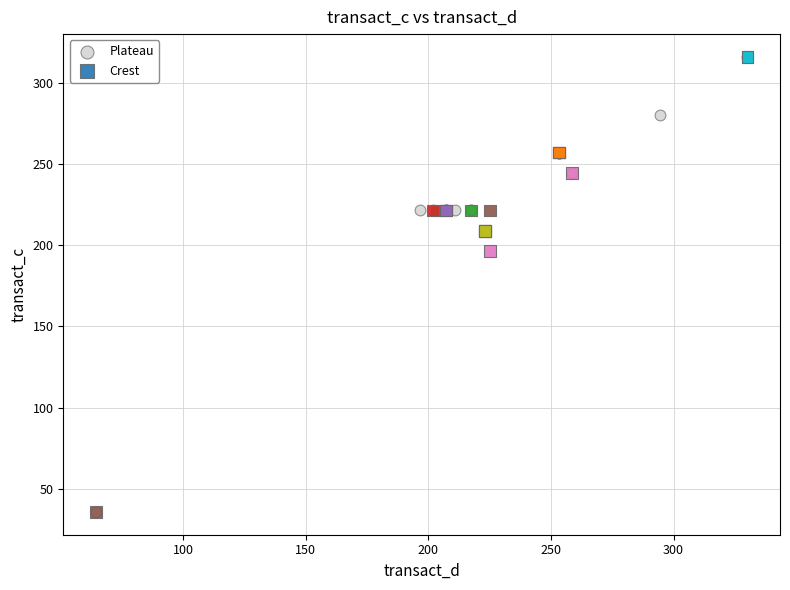

What are all the series names shown in the legend?

Plateau, Crest